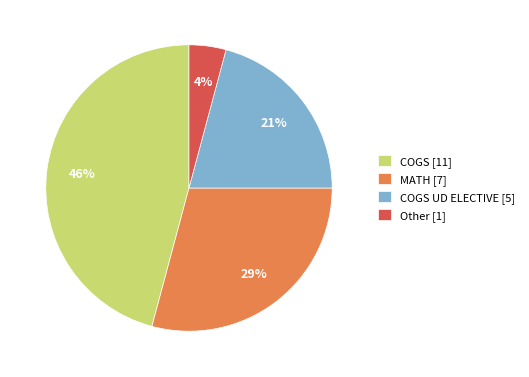

To the nearest percent, what percentage of the pie is MATH [7]?

29%